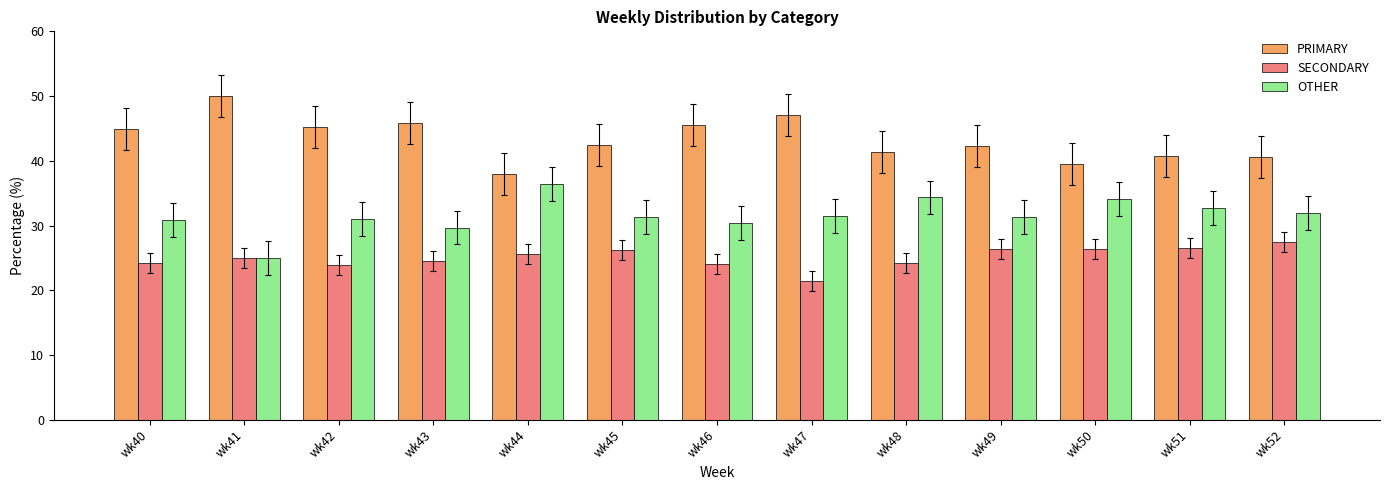

What is the sum of all PRIMARY values?

563.6